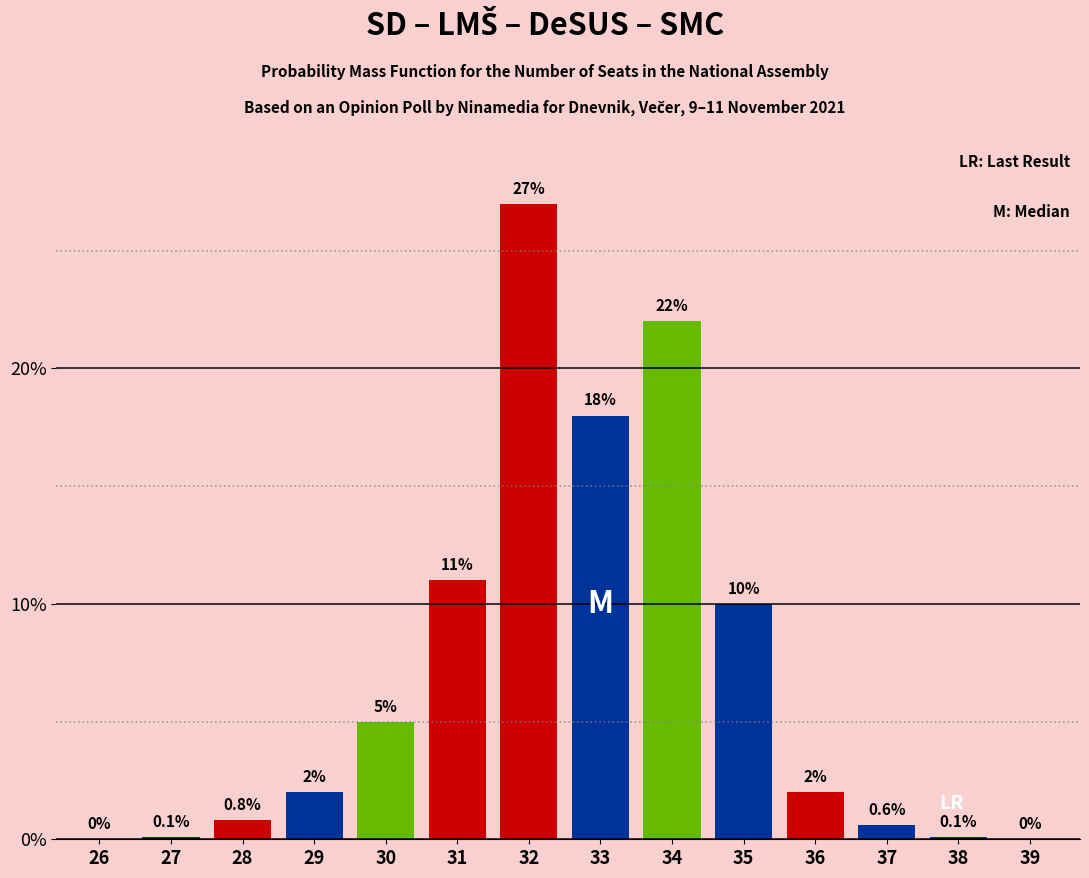

Reading right to left, transcribe all the data shown in this chart.

39=0.0	38=0.1	37=0.6	36=2.0	35=10.0	34=22.0	33=18.0	32=27.0	31=11.0	30=5.0	29=2.0	28=0.8	27=0.1	26=0.0